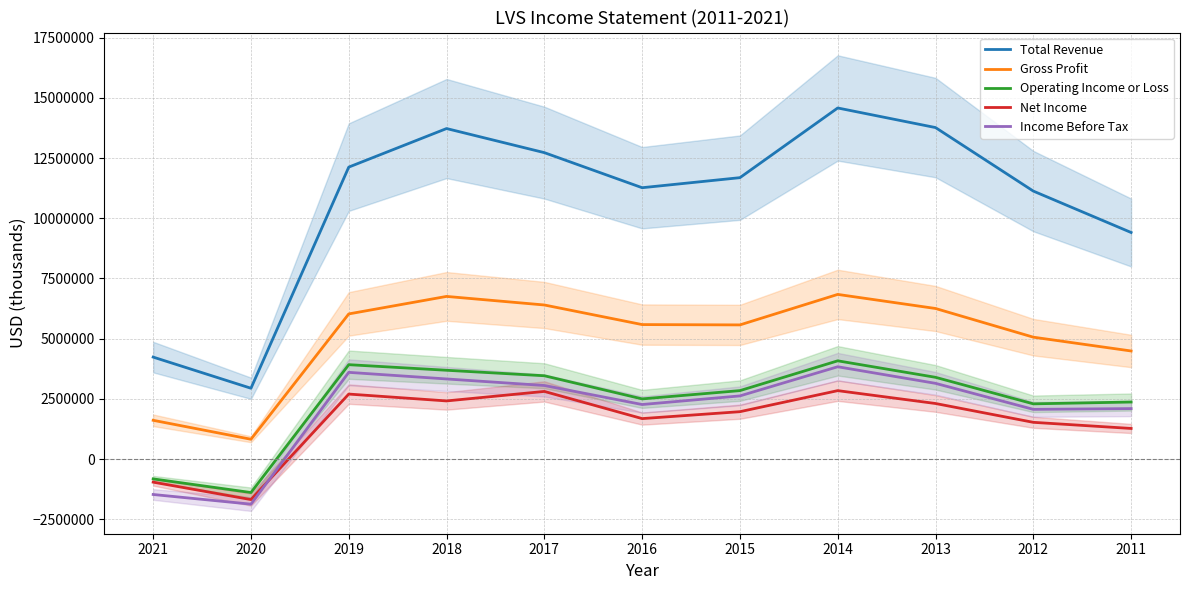

Is the value of Income Before Tax at 2016 greater than the value of Total Revenue at 2018?

No